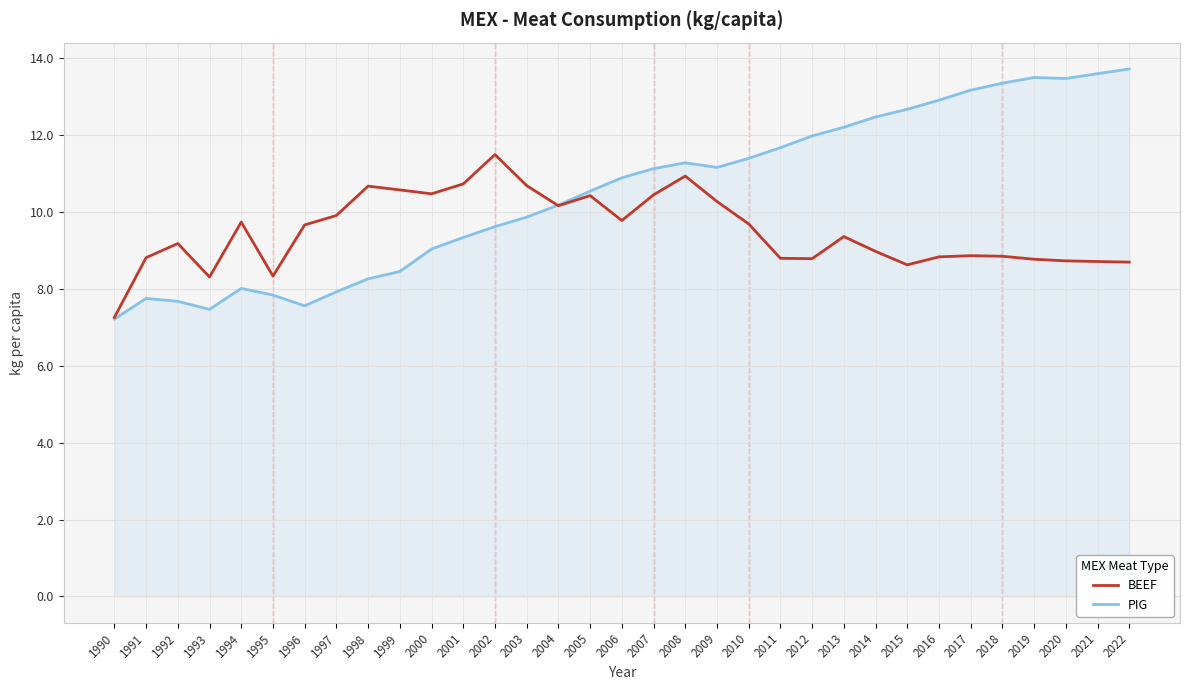

The PIG series shows 5.2 at 1997. True or false?

False